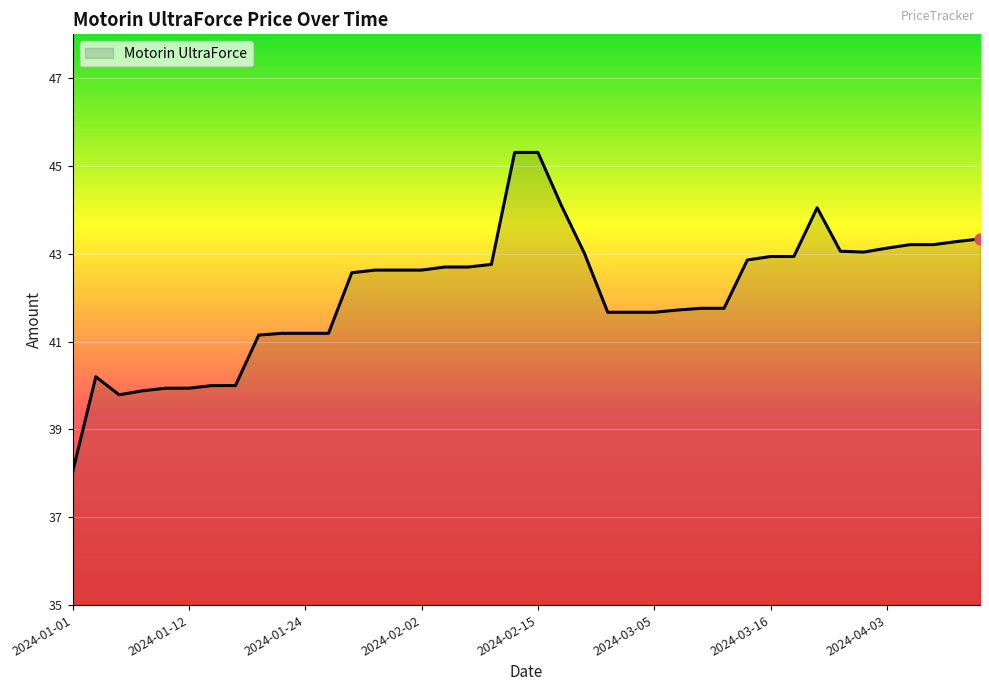

What is the difference between the maximum and minimum values?

7.3